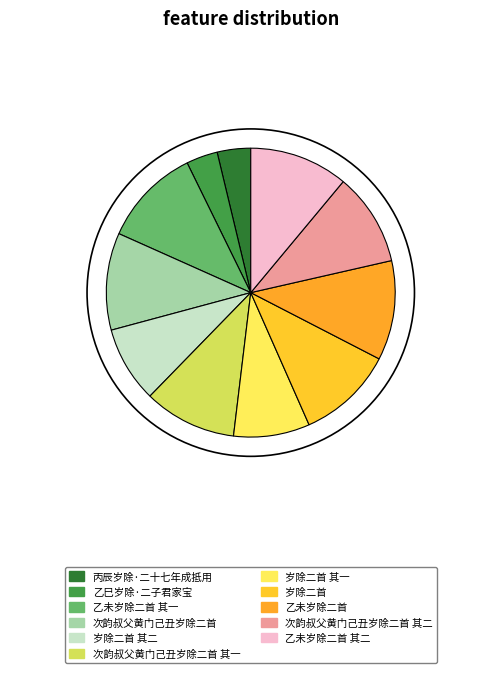

Is it true that 乙未岁除二首 其二 is 17% of the pie?

False